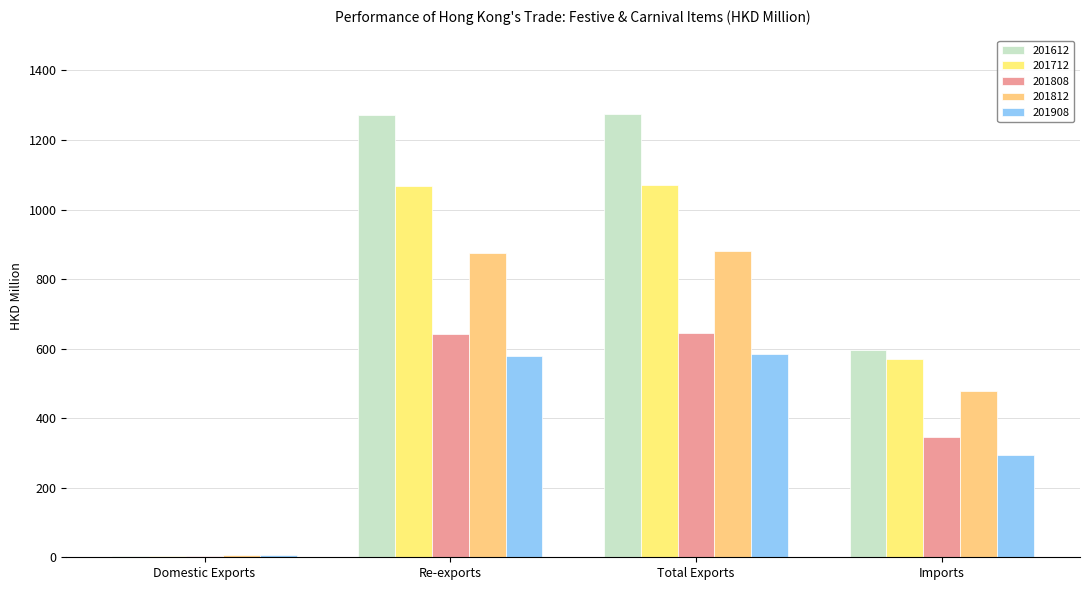

Read the 201612 value at Total Exports.

1276.0